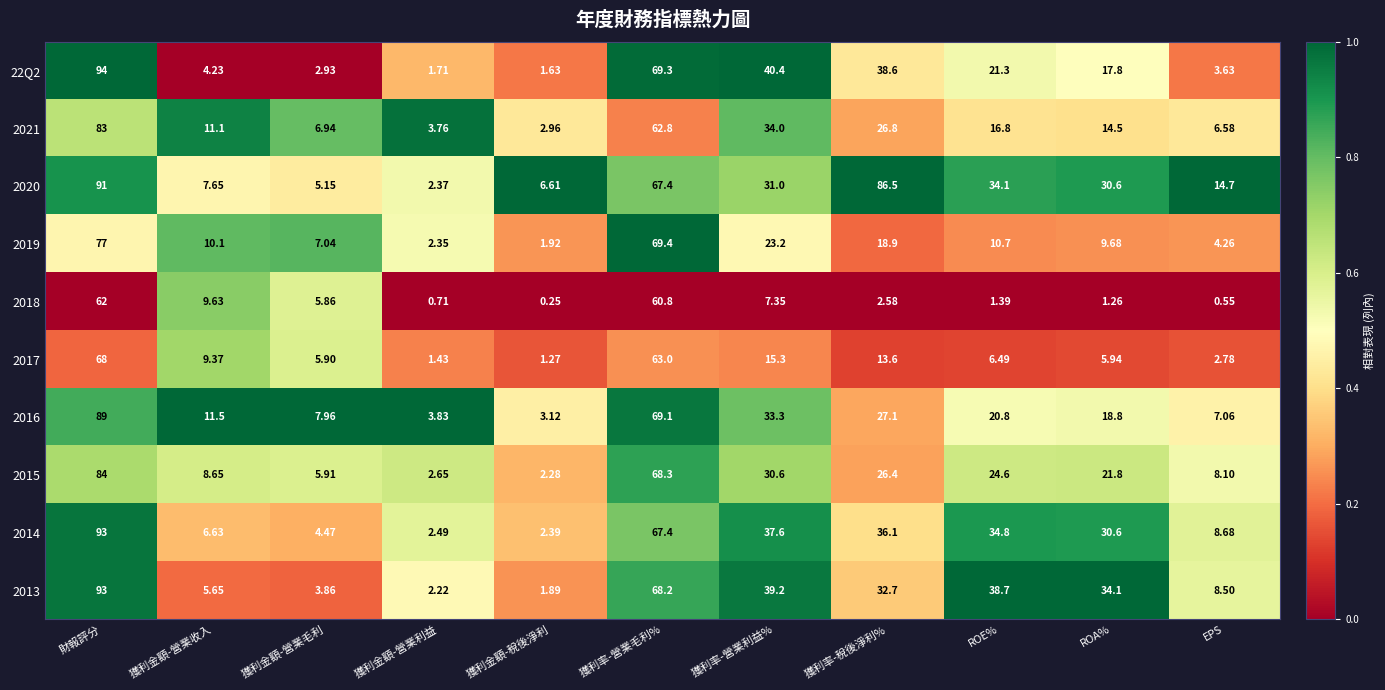

Which series has the widest spread of values?

22Q2